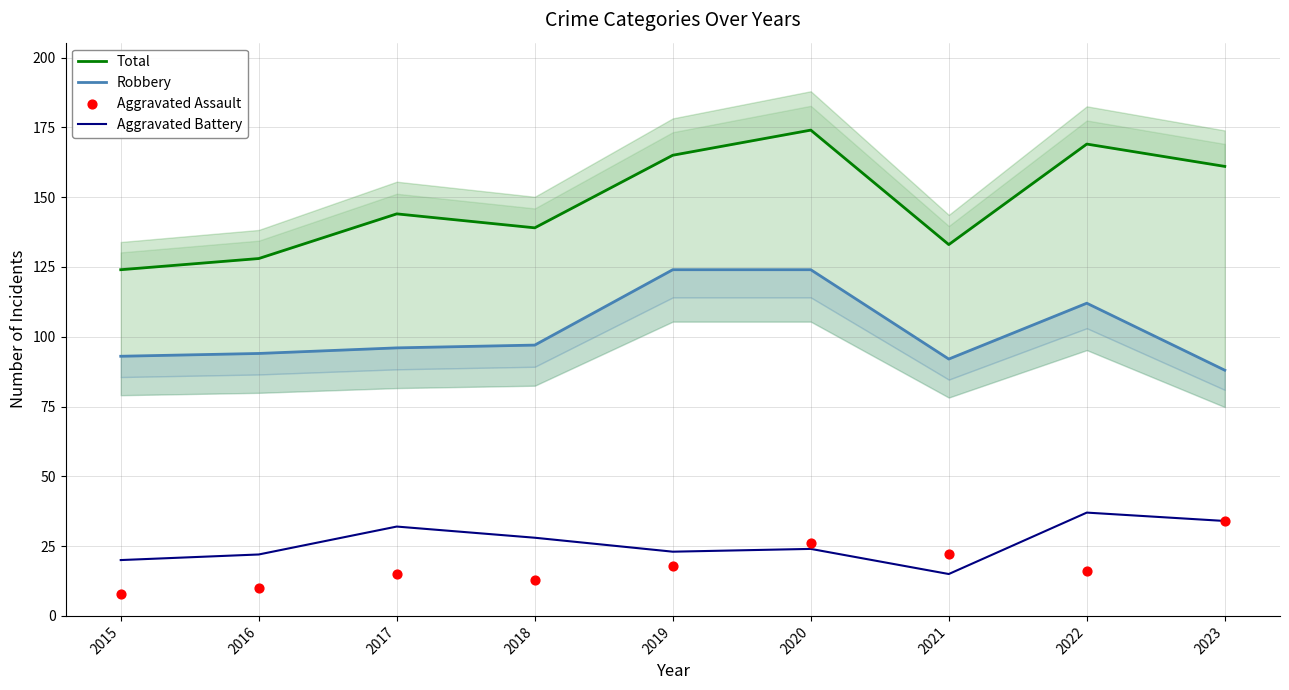

What are all the series names shown in the legend?

Total, Robbery, Aggravated Battery, Aggravated Assault